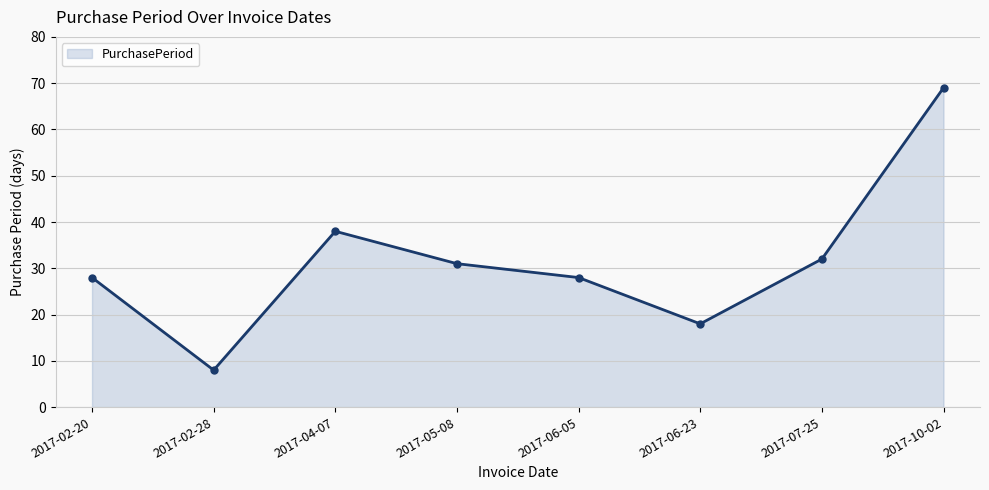

Reading left to right, extract all data points from this chart.

2017-02-20=28	2017-02-28=8	2017-04-07=38	2017-05-08=31	2017-06-05=28	2017-06-23=18	2017-07-25=32	2017-10-02=69